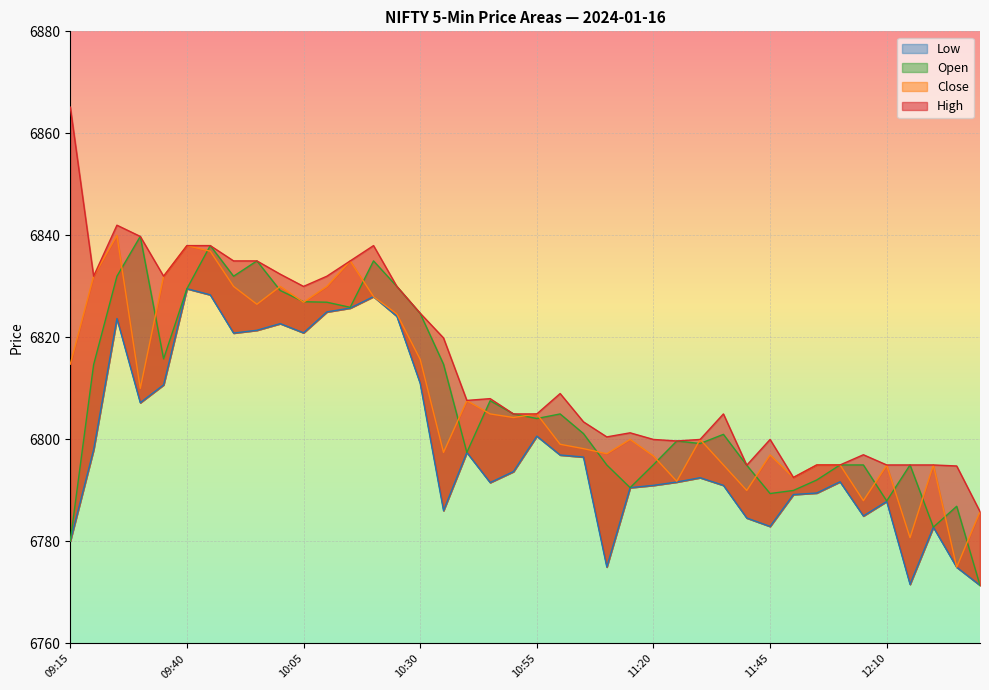

At which category does the chart reach its peak across all series?

09:15